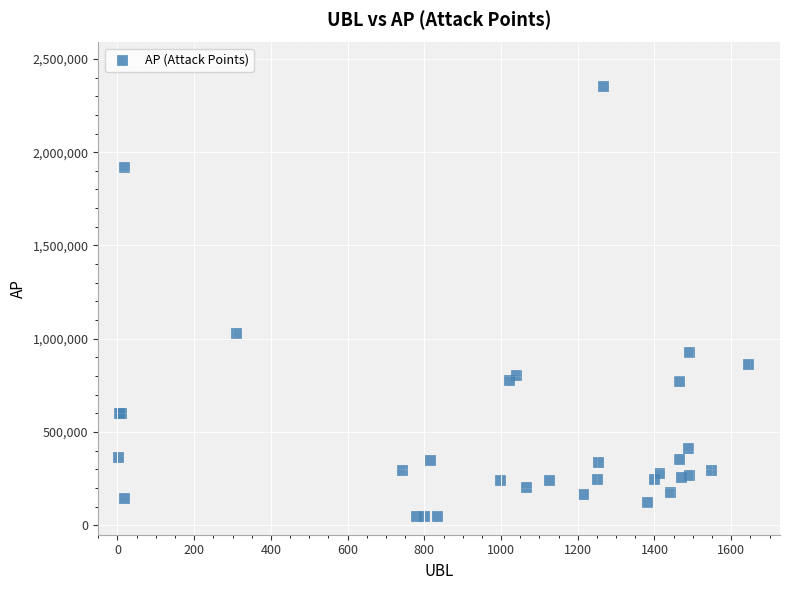

What Y value in the scatter plot is closest to 1200772?

1032101